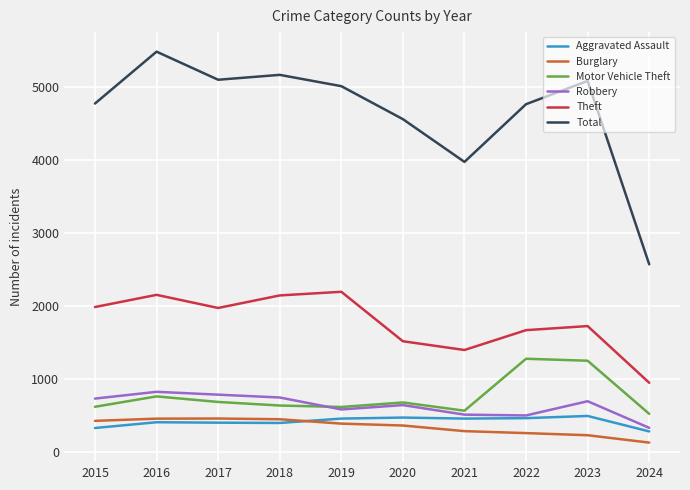

At which category does the chart reach its peak across all series?

2016